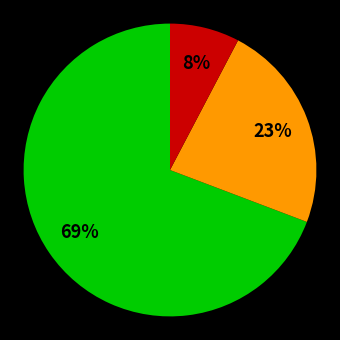

To the nearest percent, what is the average slice percentage?

33%